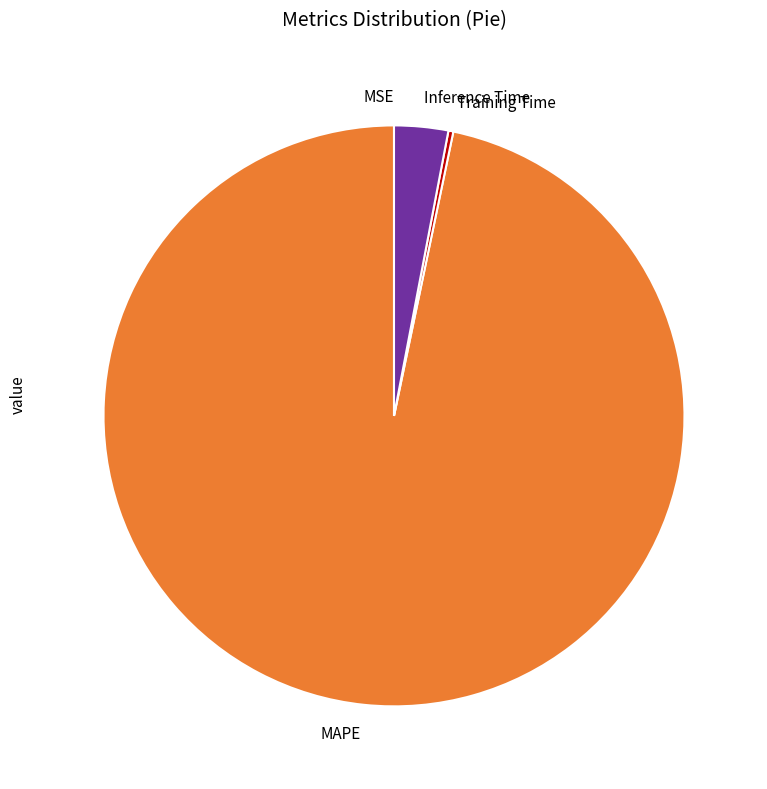

True or false: Inference Time accounts for 3% of the total.

True